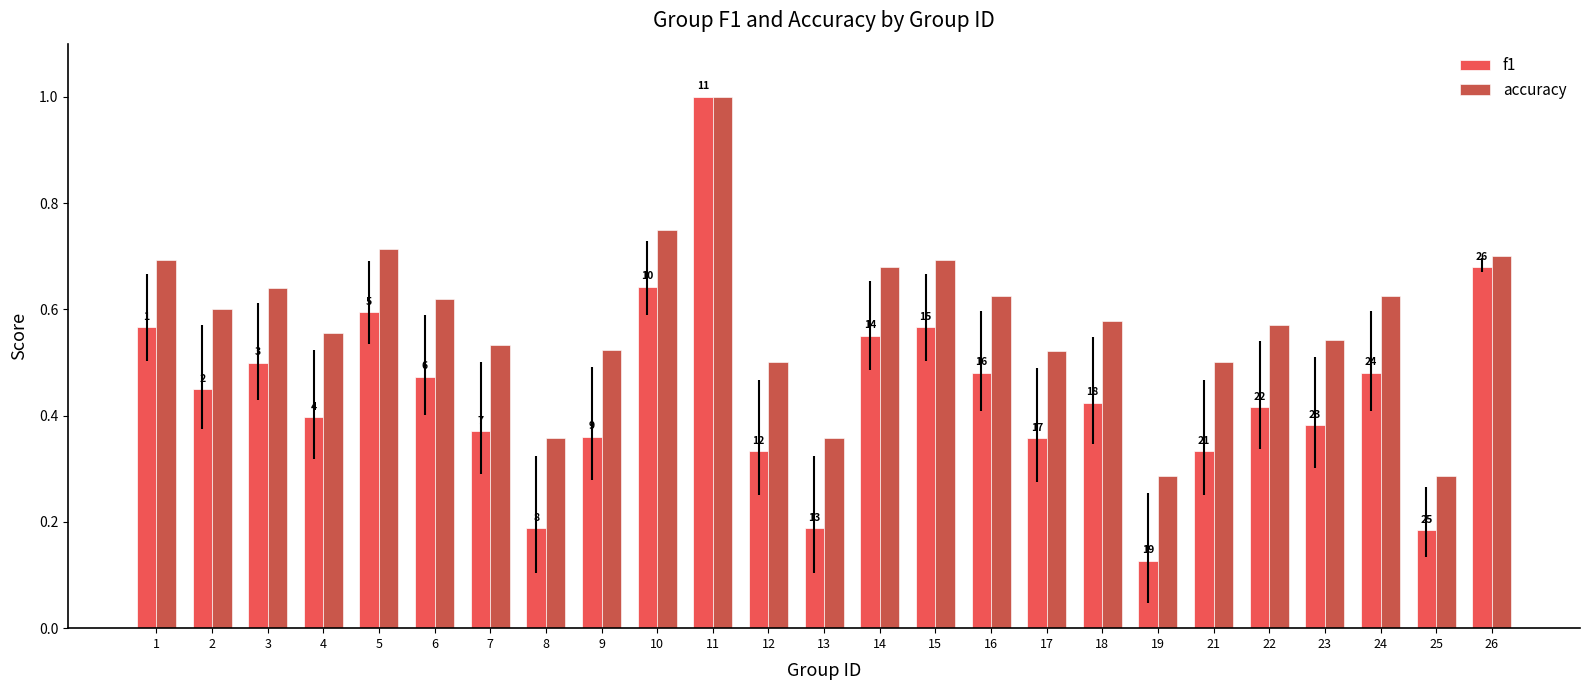

Rank the categories by f1 value from lowest to highest.

19, 25, 8, 13, 12, 21, 17, 9, 7, 23, 4, 22, 18, 2, 6, 16, 24, 3, 14, 1, 15, 5, 10, 26, 11